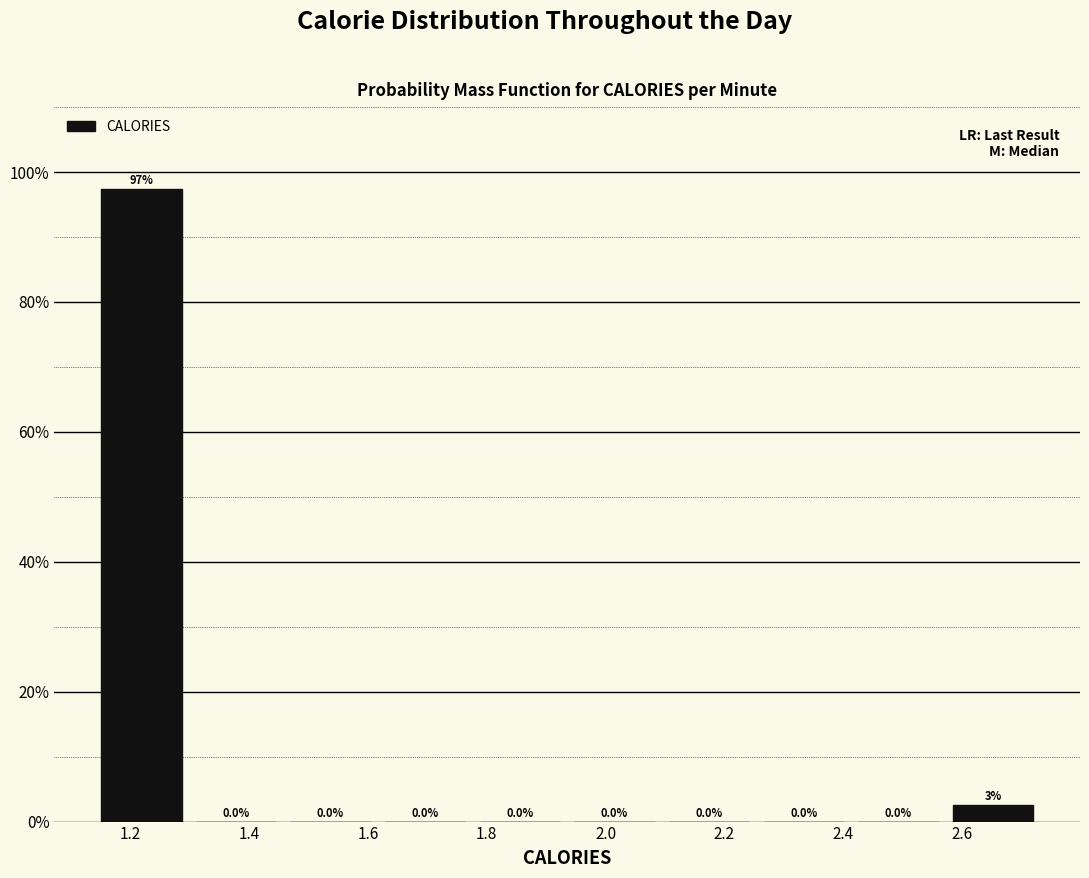

Which range on the x-axis has the tallest bar?

1.14 to 1.30